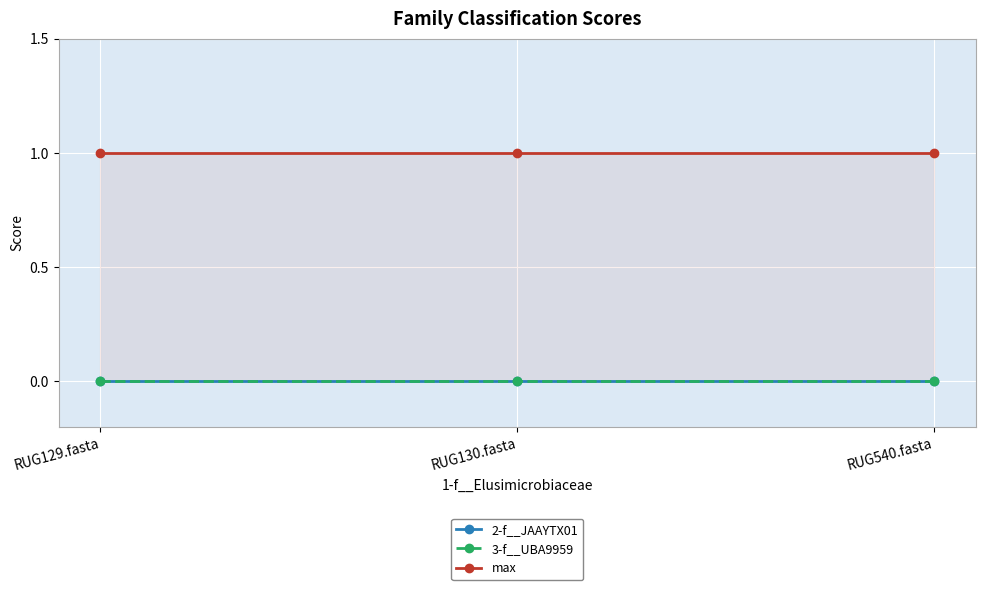

At how many categories does at least one series exceed 0?

3